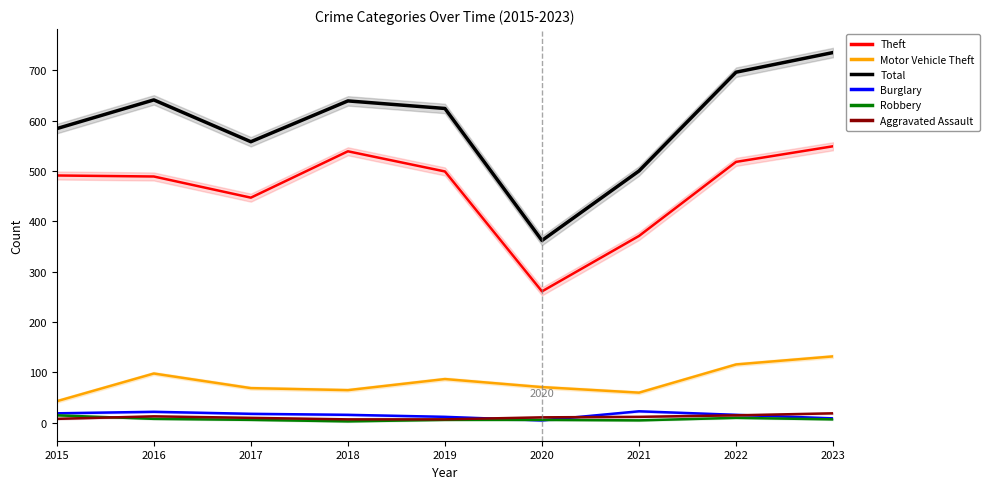

Reading left to right, what are all the values shown in this chart?

Theft: 2015=491	2016=489	2017=447	2018=539	2019=499	2020=261	2021=371	2022=518	2023=549
Motor Vehicle Theft: 2015=43	2016=98	2017=69	2018=65	2019=87	2020=71	2021=60	2022=116	2023=132
Total: 2015=584	2016=641	2017=558	2018=639	2019=624	2020=362	2021=500	2022=696	2023=735
Burglary: 2015=19	2016=22	2017=18	2018=16	2019=12	2020=5	2021=23	2022=16	2023=9
Robbery: 2015=15	2016=8	2017=6	2018=3	2019=6	2020=6	2021=5	2022=10	2023=7
Aggravated Assault: 2015=8	2016=13	2017=10	2018=7	2019=7	2020=11	2021=12	2022=15	2023=19